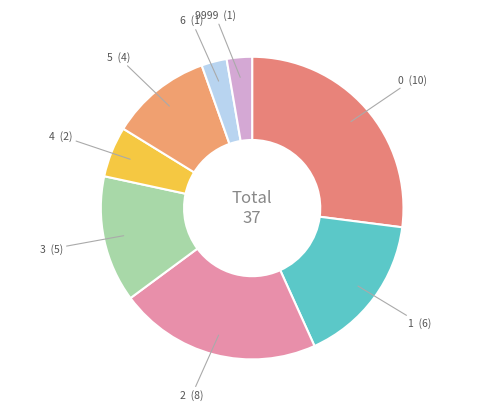

How many slices are in this pie chart?

8